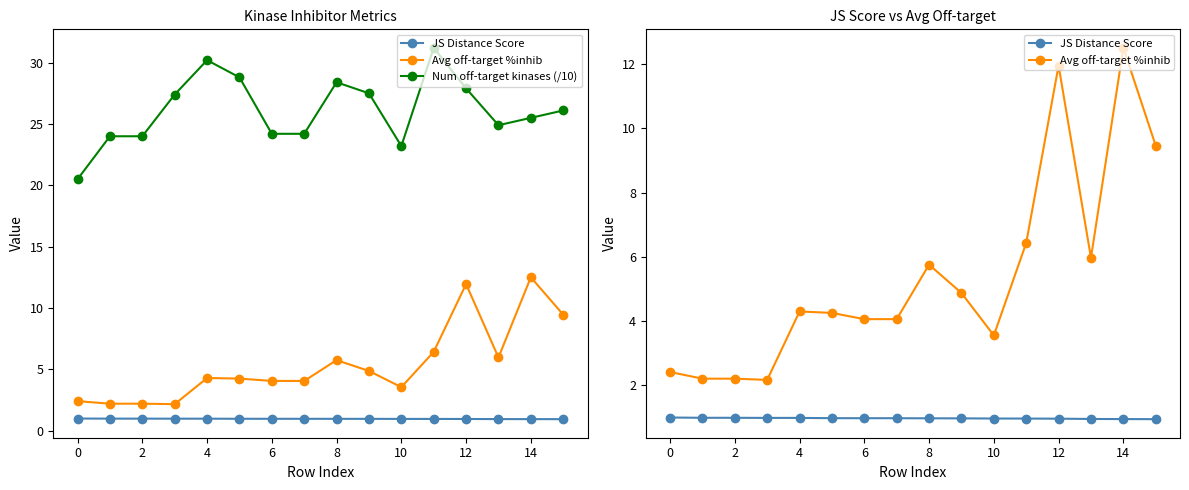

True or false: JS Distance Score and Avg off-target %inhib intersect in this chart.

False